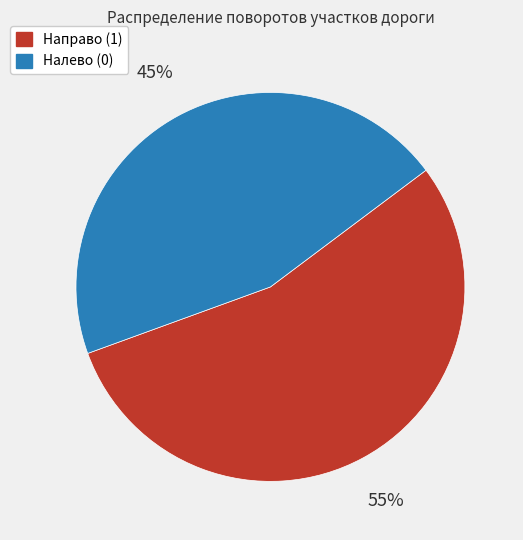

To the nearest percent, what portion does Направо (1) represent?

55%